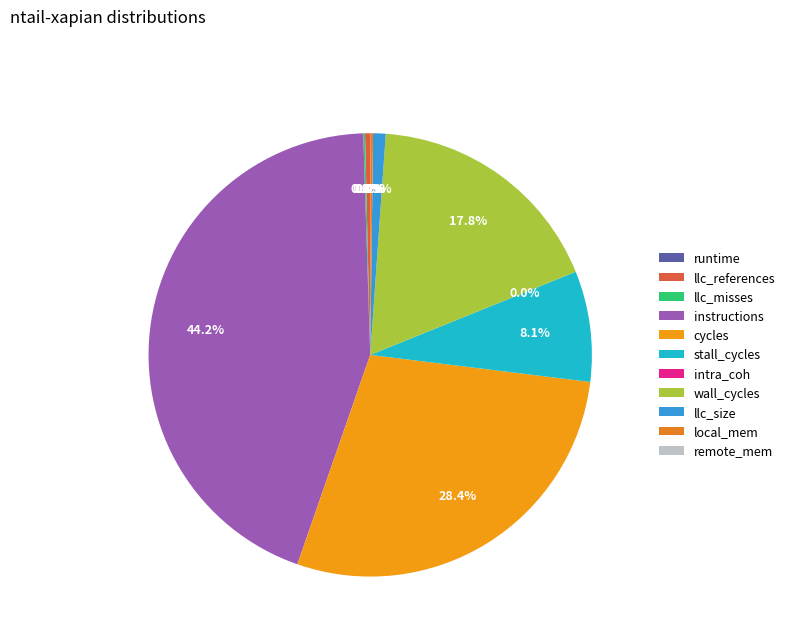

To the nearest percent, what is the difference between the llc_size and instructions slice percentages?

43%